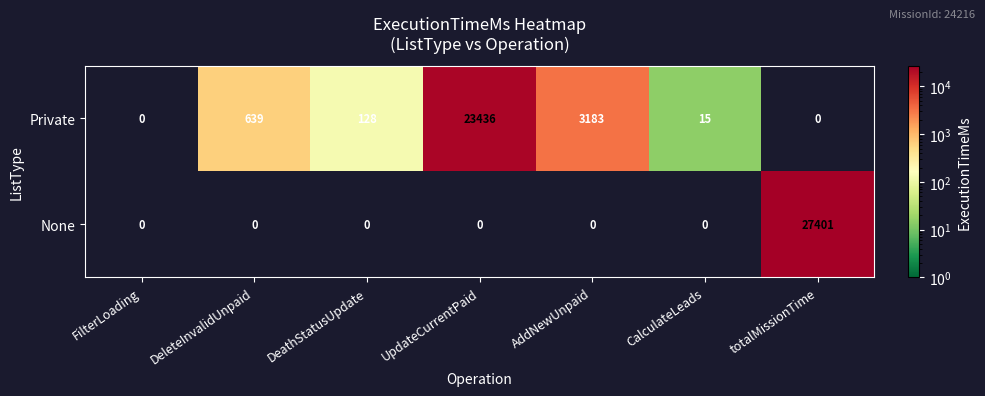

How many categories are shown in the chart?

7